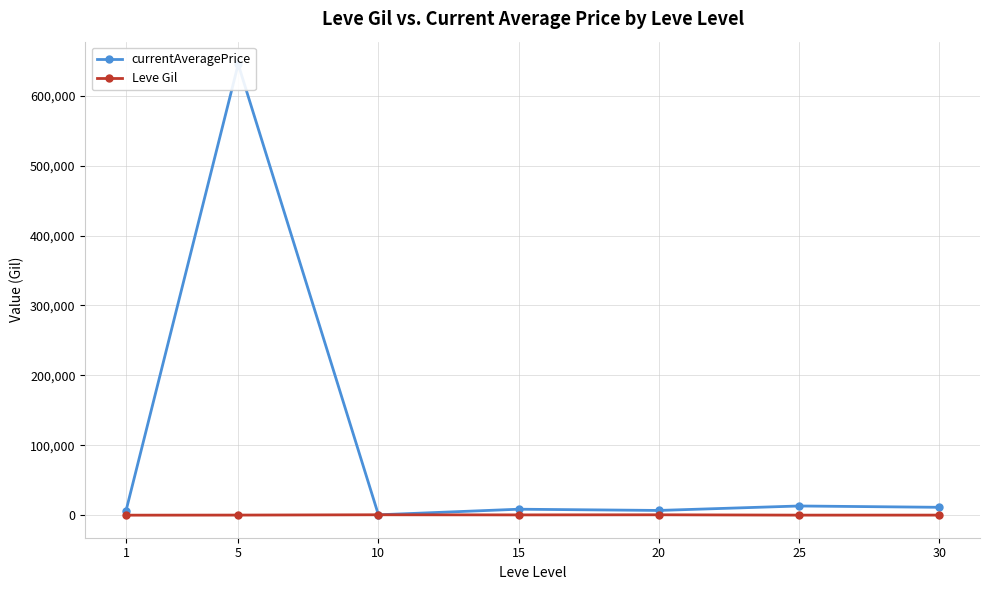

List the labels in order of currentAveragePrice value, smallest first.

10, 1, 20, 15, 30, 25, 5